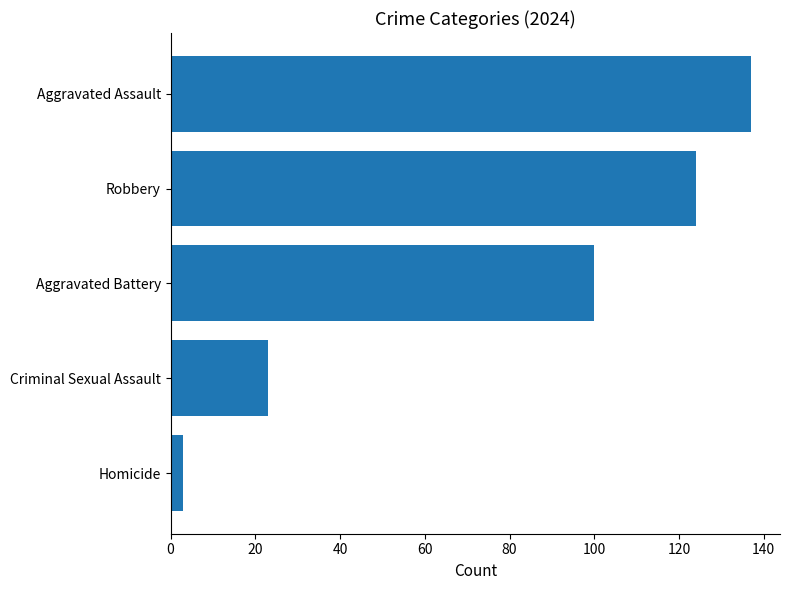

What is the approximate value at Aggravated Battery, to the nearest 50?

100